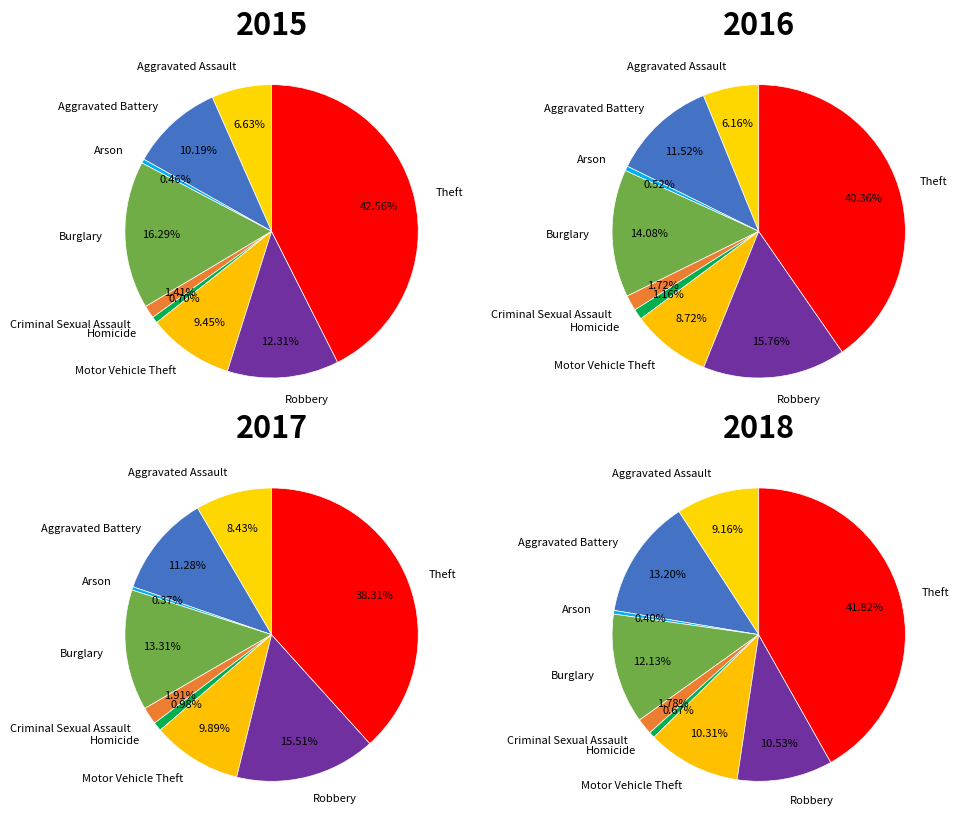

Does Arson account for over 50% of the chart?

No